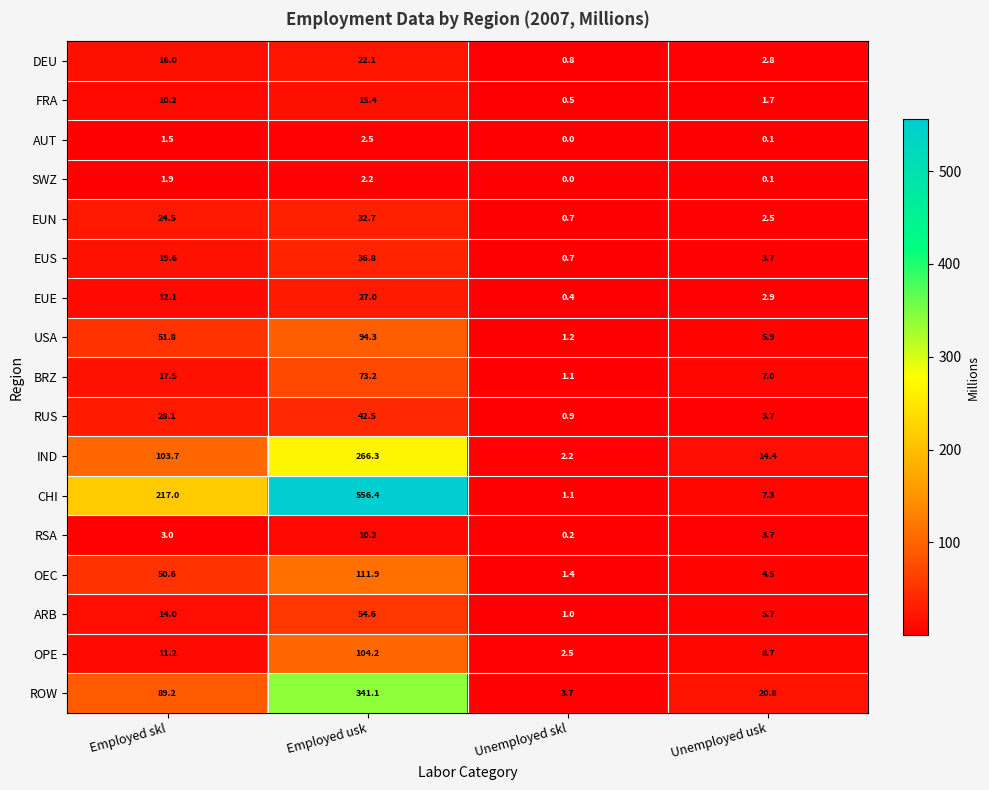

Is it true that OPE equals 104.2 at Employed usk?

True